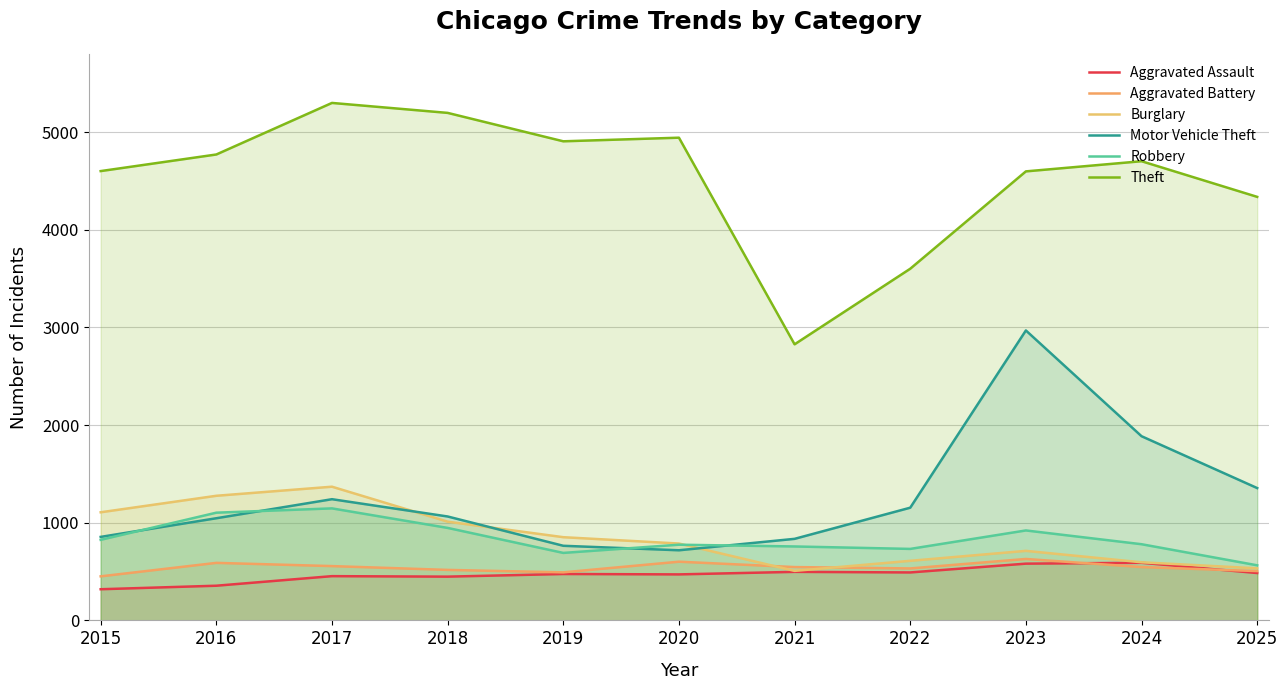

At which label is Aggravated Battery closest to 540?

2021